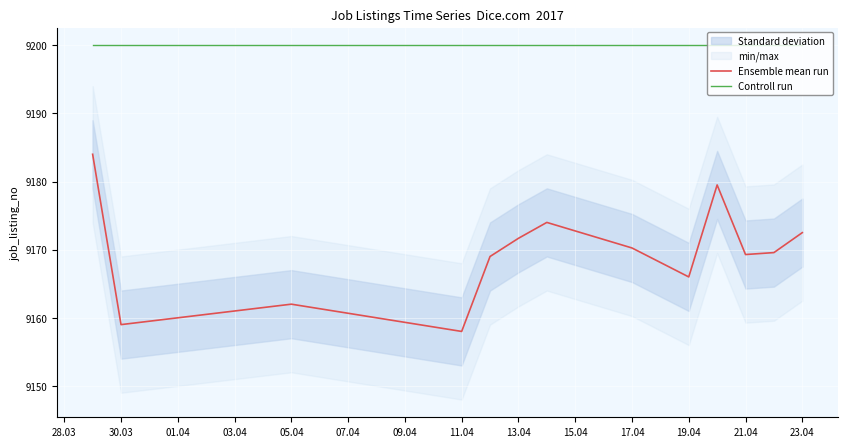

True or false: Ensemble mean run has a value of 9171.7 at 13.04.

True